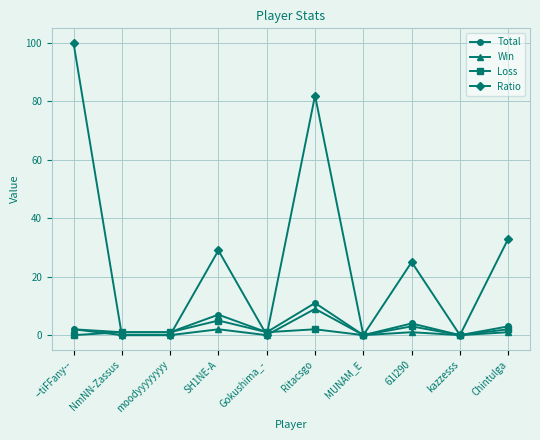

Reading right to left, transcribe all the data shown in this chart.

Total: 3	0	4	0	11	1	7	1	1	2
Win: 1	0	1	0	9	0	2	0	0	2
Loss: 2	0	3	0	2	1	5	1	1	0
Ratio: 33	0	25	0	82	0	29	0	0	100